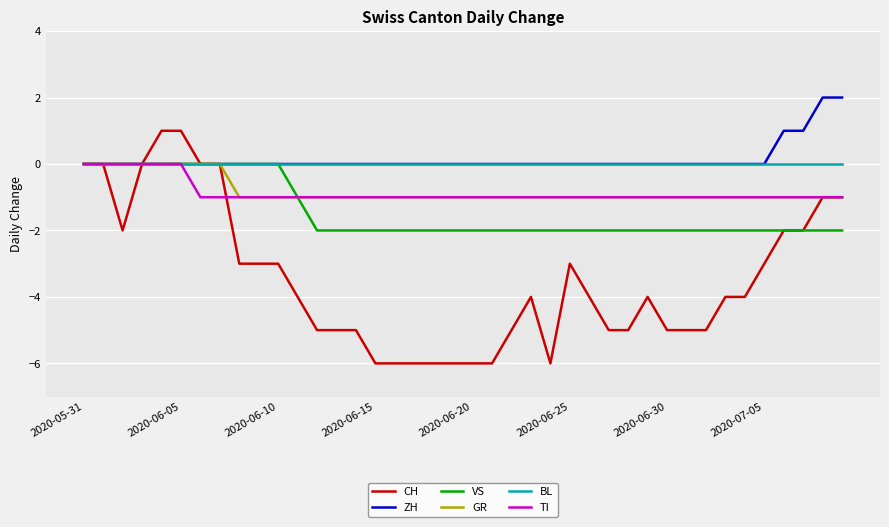

What is the smallest value displayed?

-6